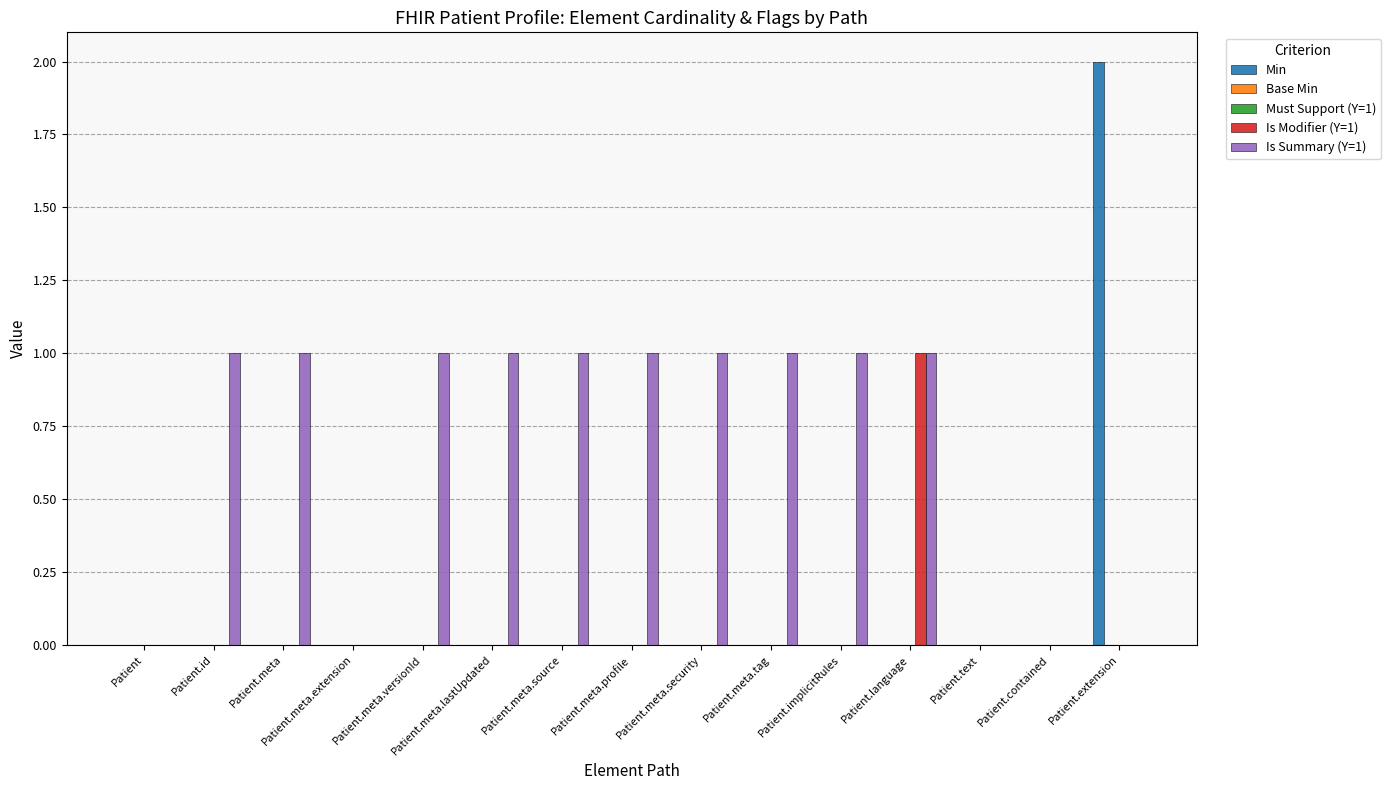

At which label is Must Support (Y=1) closest to 0?

Patient